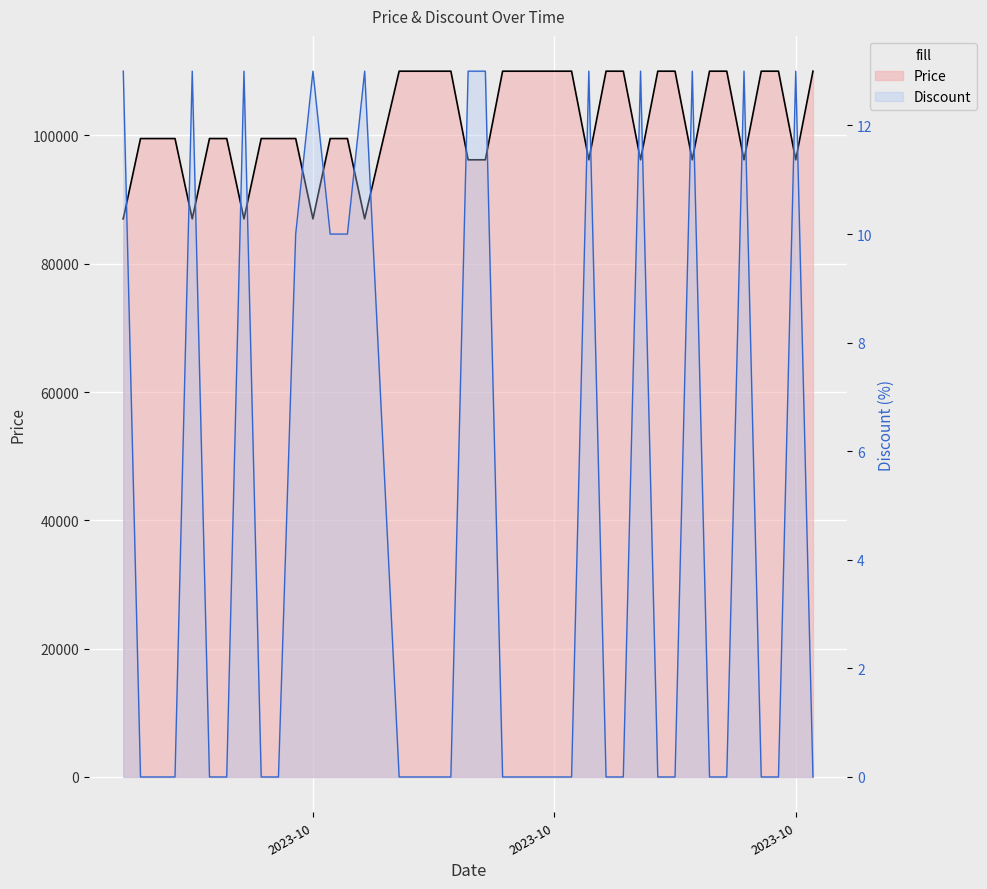

What is the difference between the maximum and minimum values in the Discount series?

13